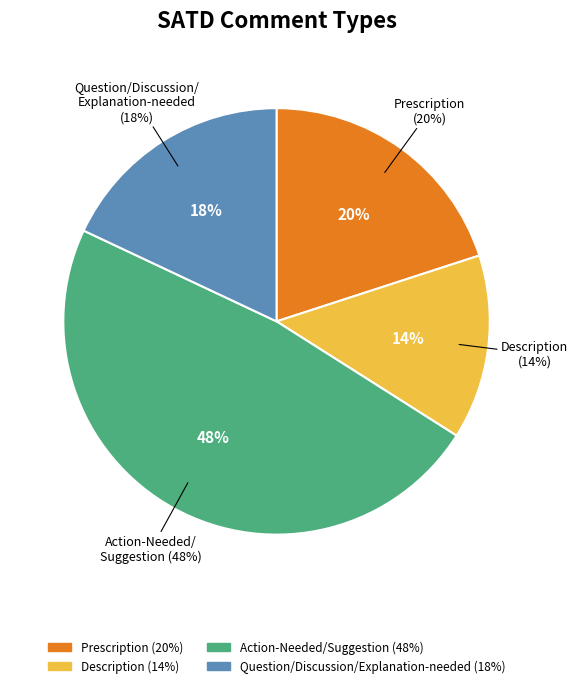

Count the number of slices in the pie.

4